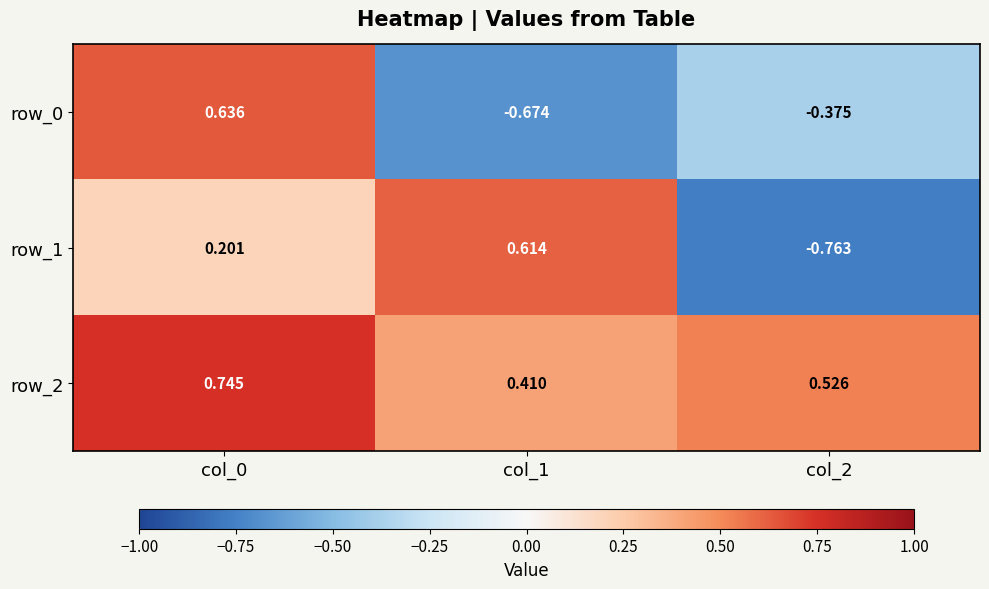

Which label corresponds to the smallest value in the chart?

col_2